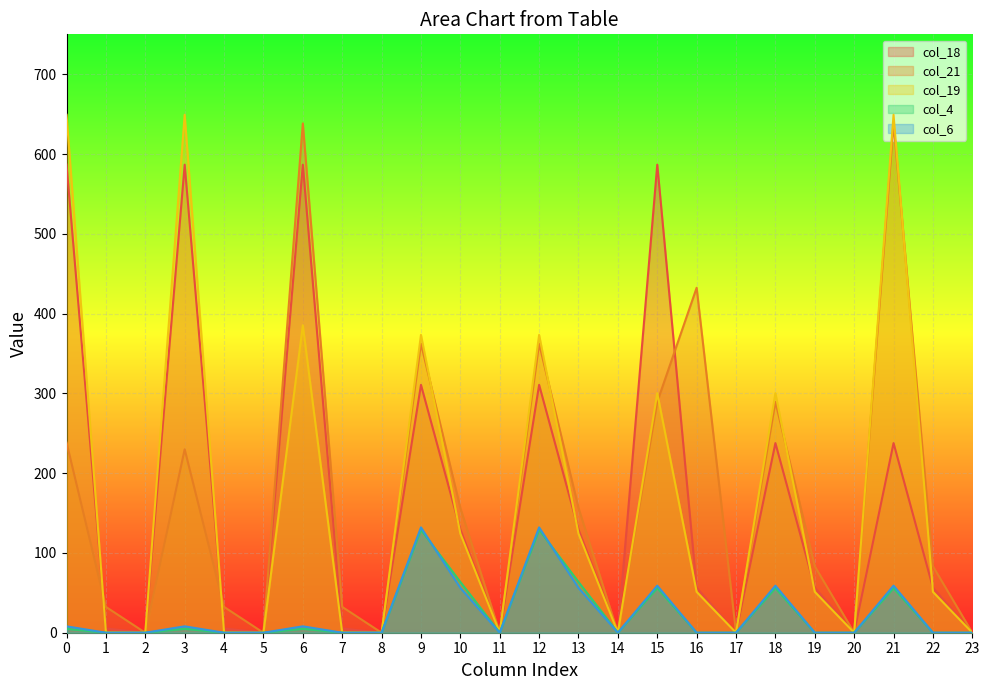

Between which two adjacent categories do col_18 and col_21 first intersect?

0 and 1